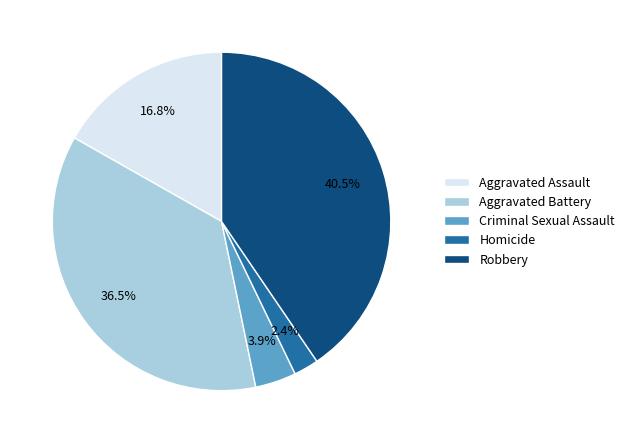

To the nearest percent, what percentage of the pie is Criminal Sexual Assault?

4%